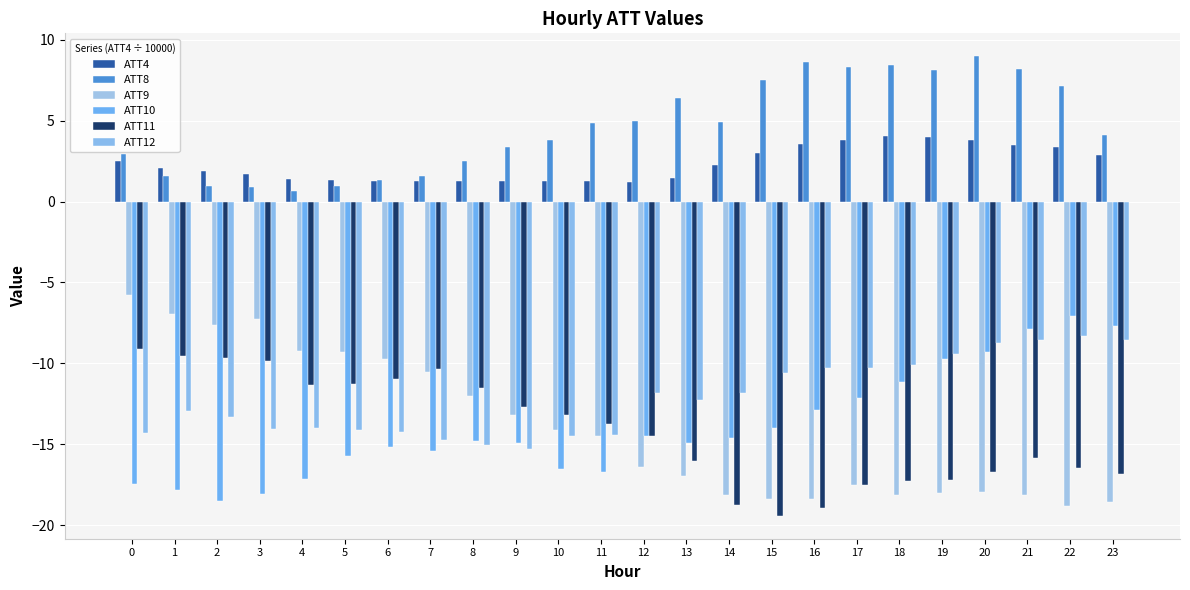

At which label is ATT4 closest to 2?

1